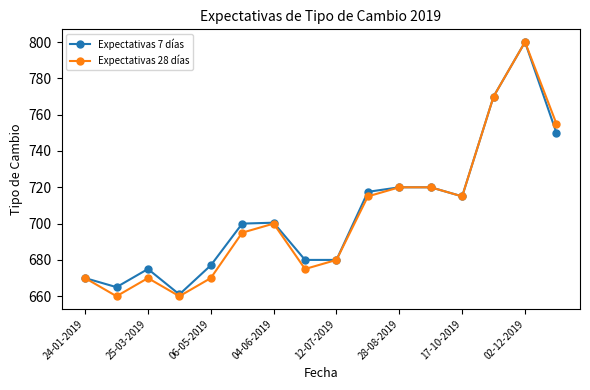

Which series has the widest spread of values?

Expectativas 28 días